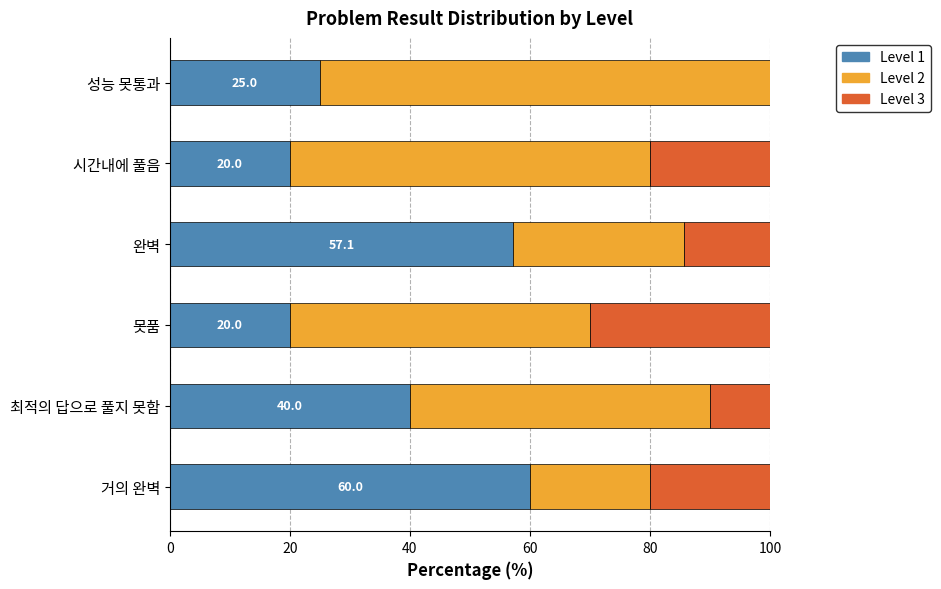

What is the highest value of the Level 1 series?

60.0